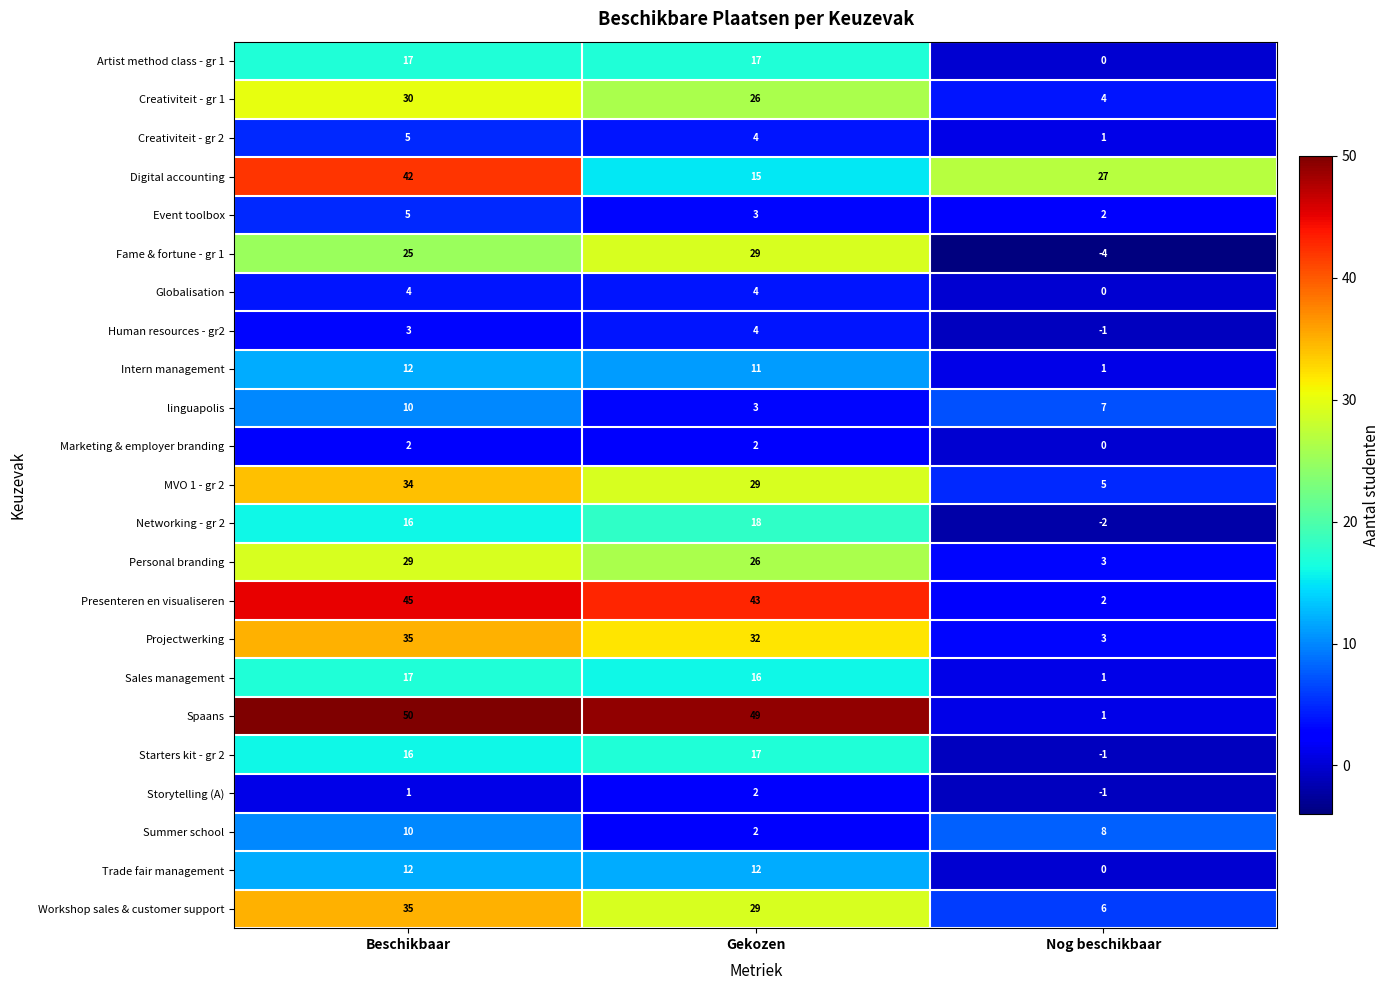

List the labels in order of Human resources - gr2 value, largest first.

Gekozen, Beschikbaar, Nog beschikbaar